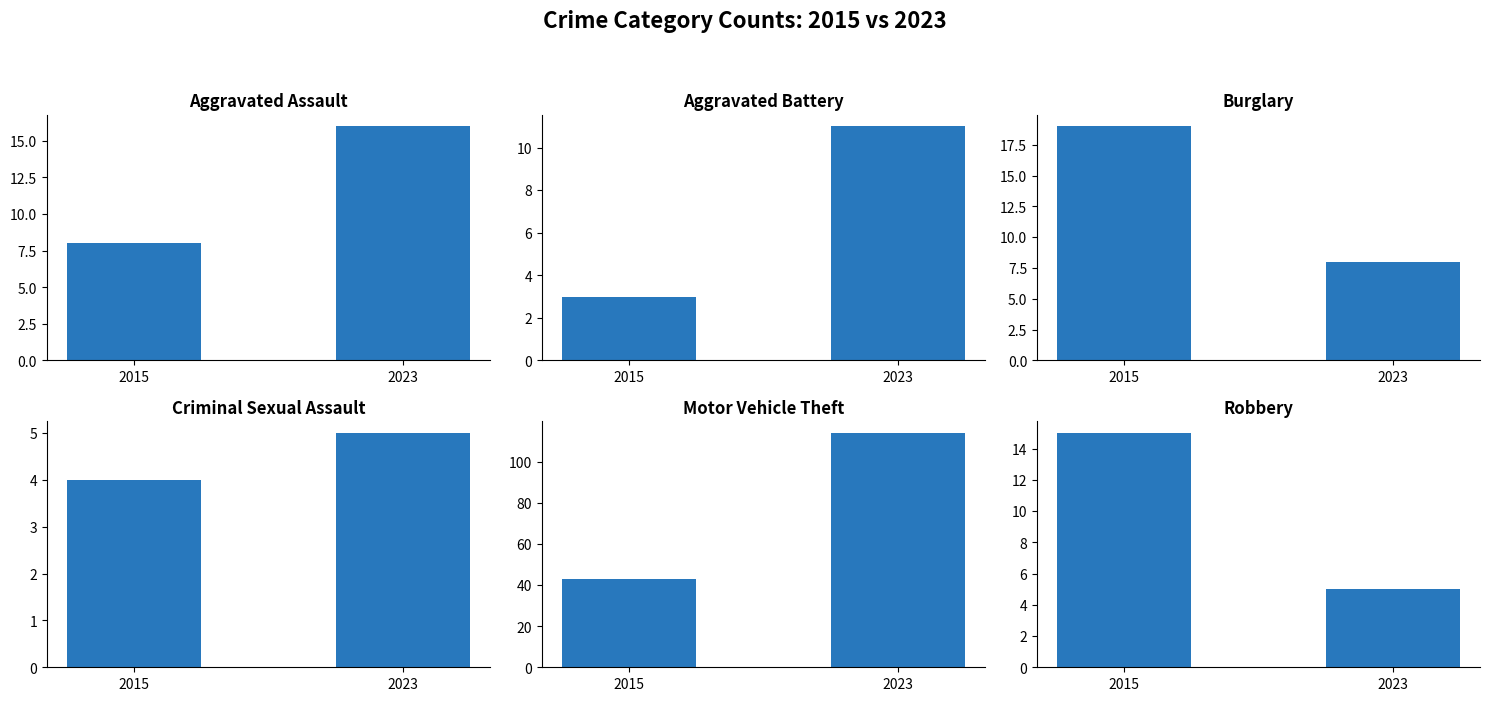

What is the difference between the highest and lowest values at 2023?

109